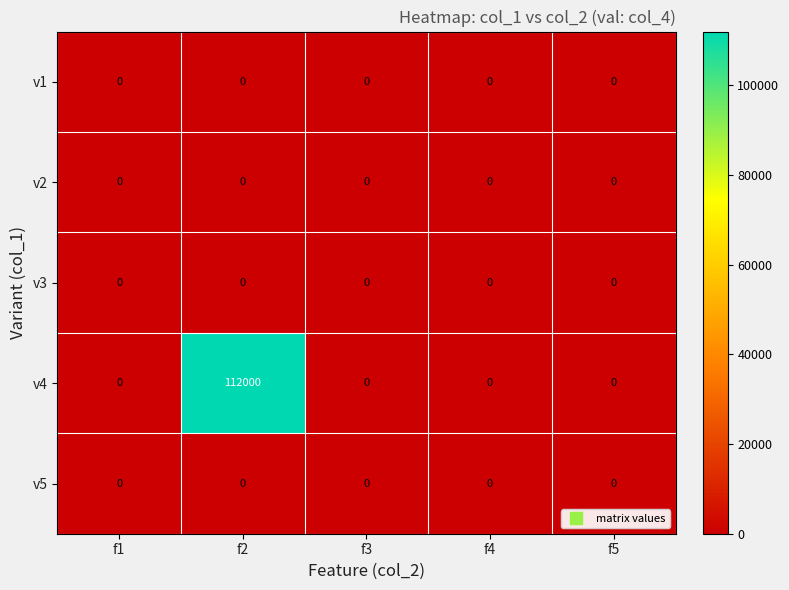

Which series has the widest spread of values?

v4